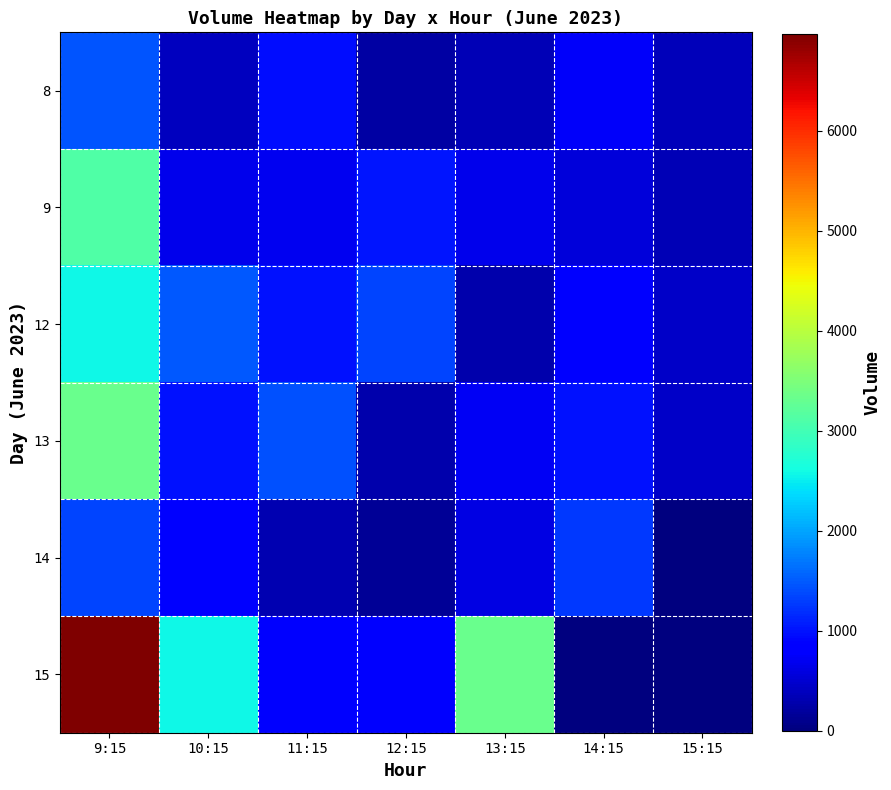

List the series in order of their peak value, highest first.

15, 13, 9, 12, 8, 14